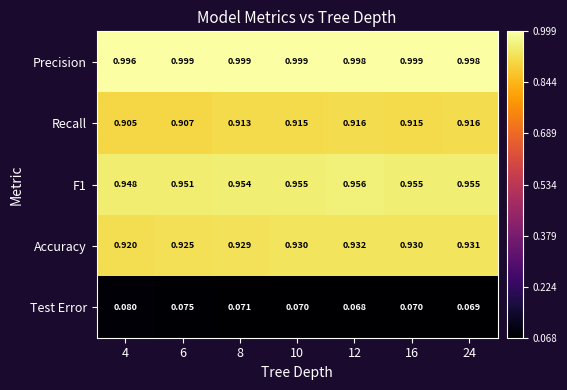

Which series changed the most between 6 and 12?

Recall